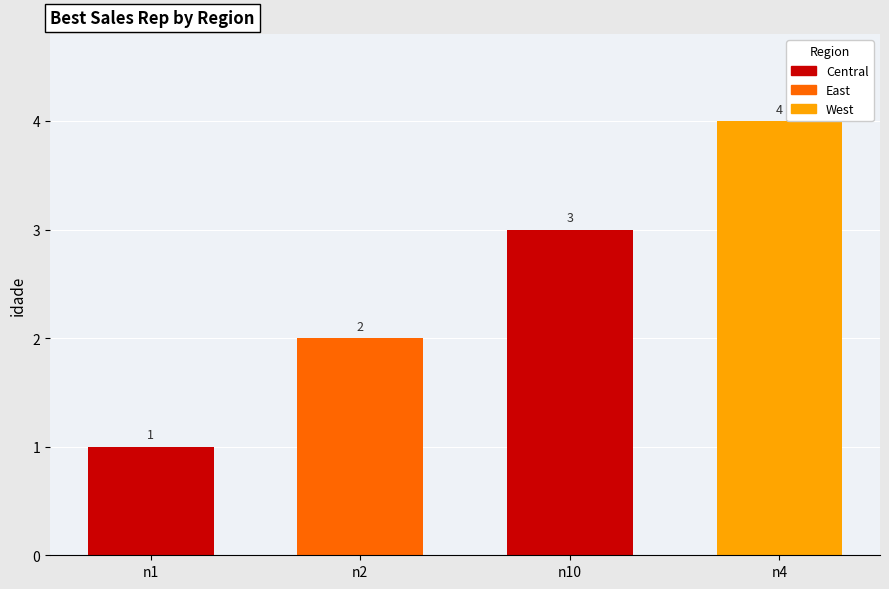

What is the value of the 1st bar from the left?

1